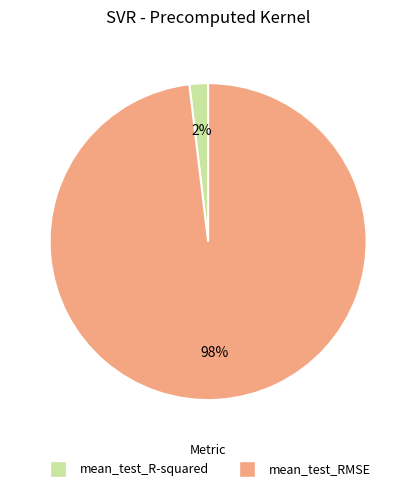

What is the largest slice in the pie chart?

mean_test_RMSE